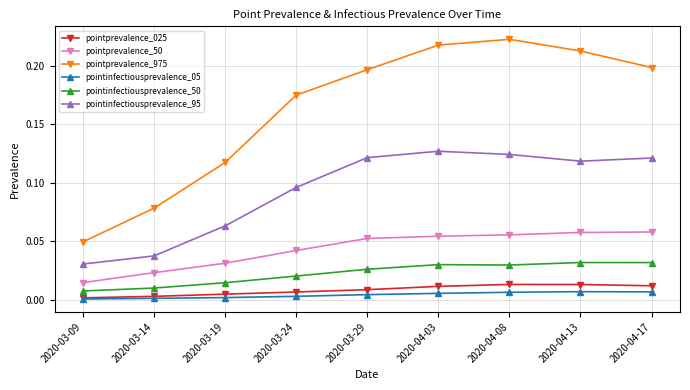

What is the label of the 8th point from the left?

2020-04-13